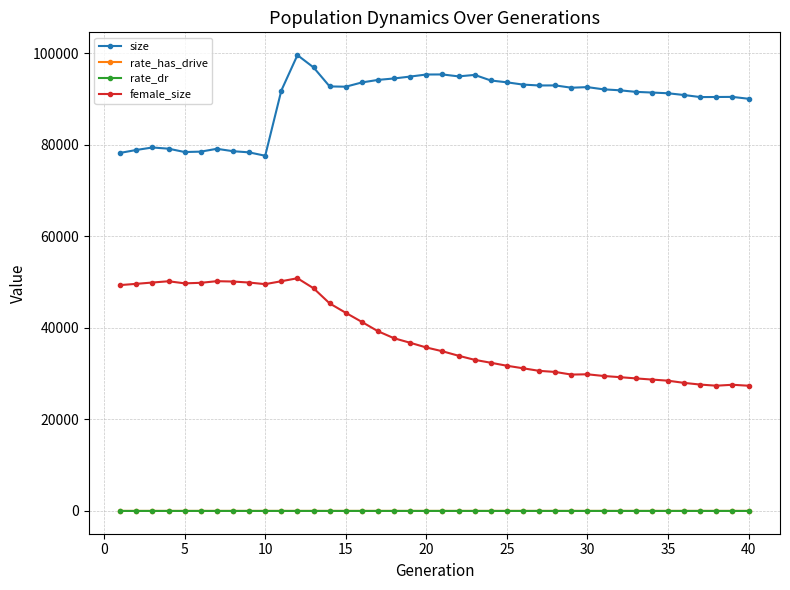

What is the average value of the rate_has_drive series?

0.3